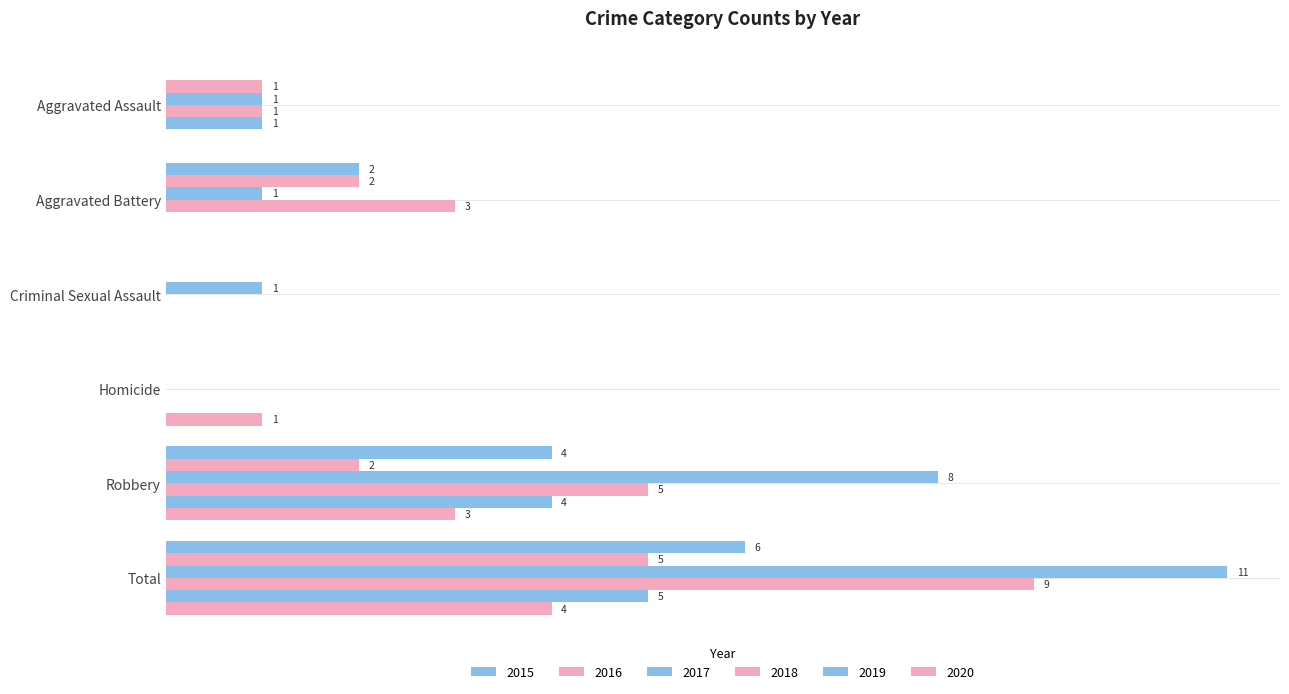

How many data points in 2017 are above 1?

2